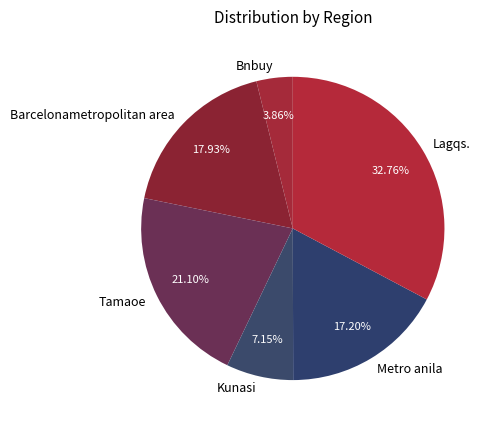

Count the number of slices in the pie.

6